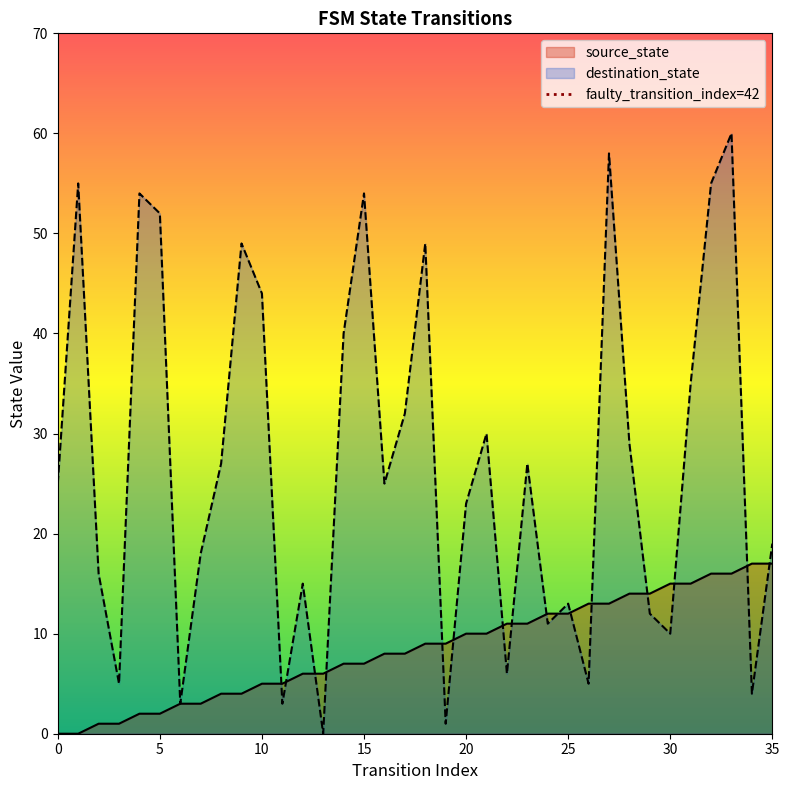

True or false: destination_state has a value of 89 at 15.

False